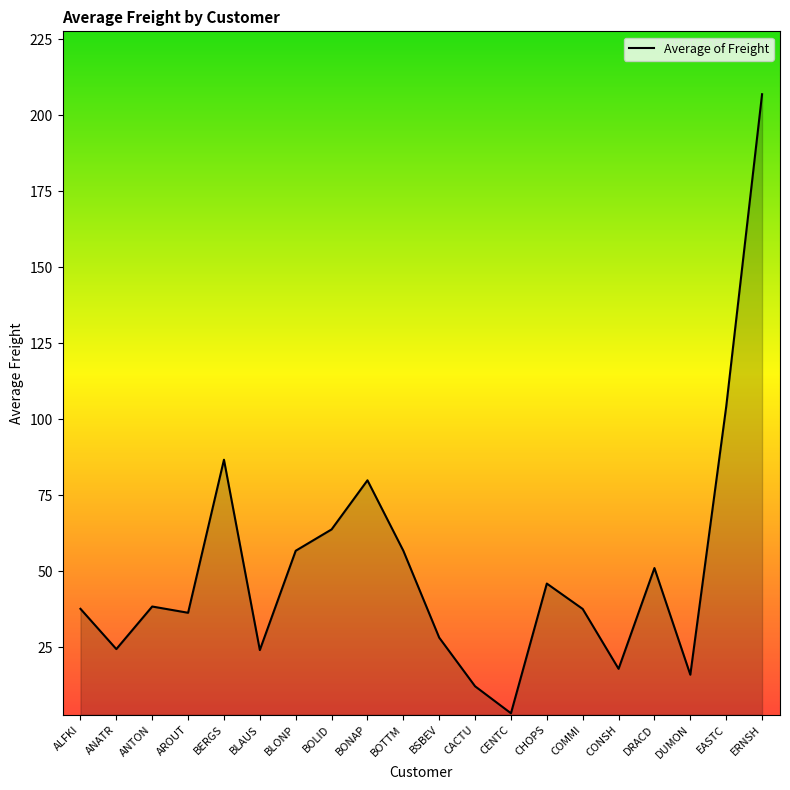

What position from the right is AROUT?

17